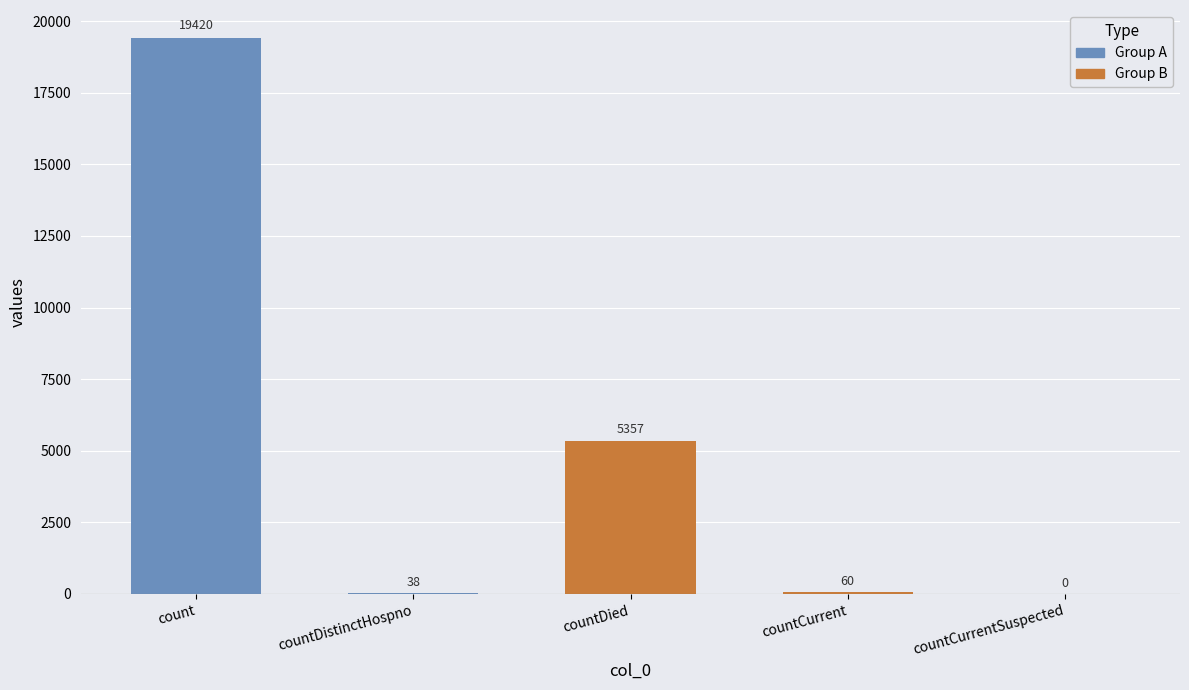

At which category does the chart reach its peak across all series?

count